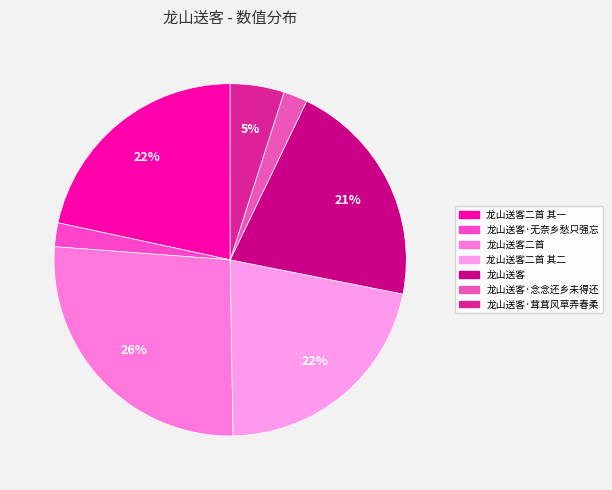

Between 龙山送客二首 and 龙山送客·无奈乡愁只强忘, which is larger?

龙山送客二首